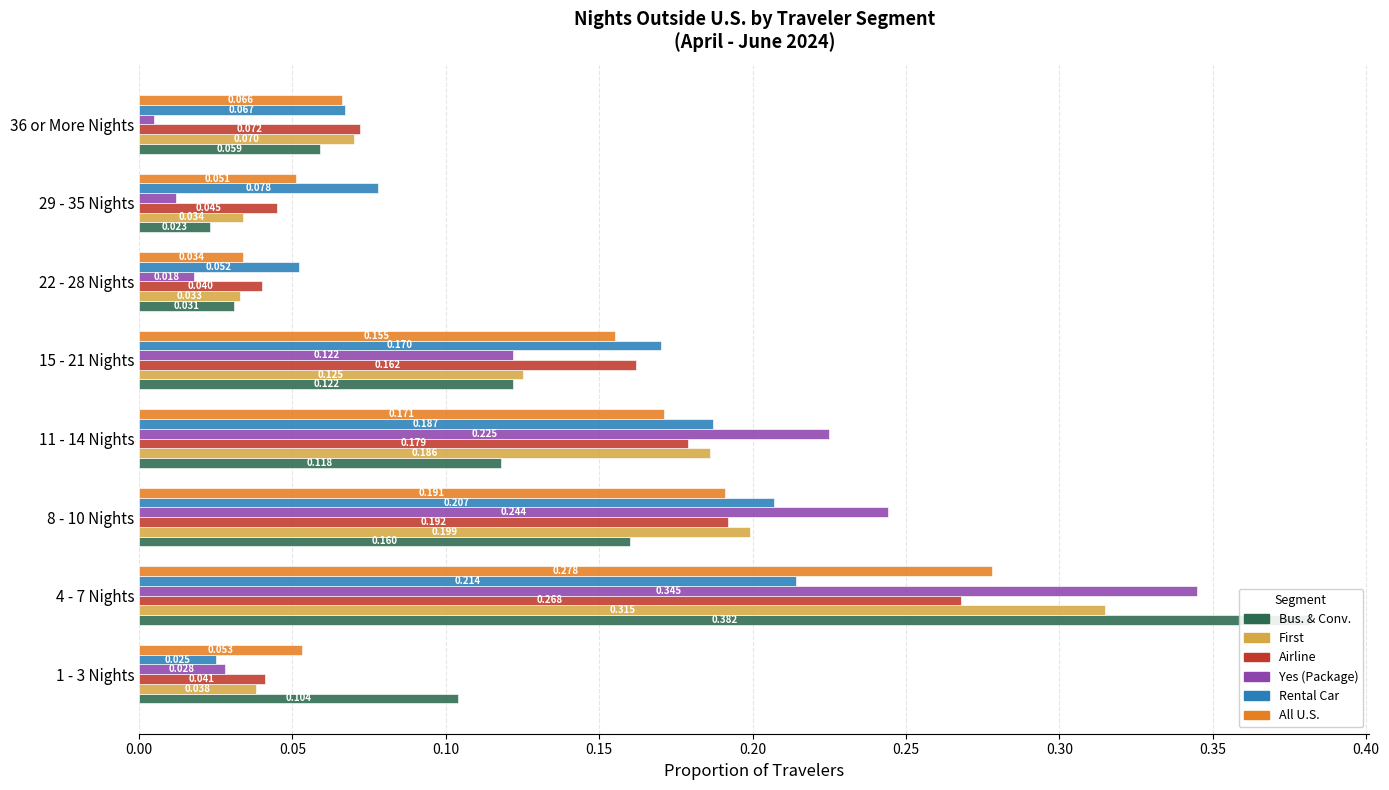

What are all the series names shown in the legend?

Bus. & Conv., First, Airline, Yes (Package), Rental Car, All U.S.